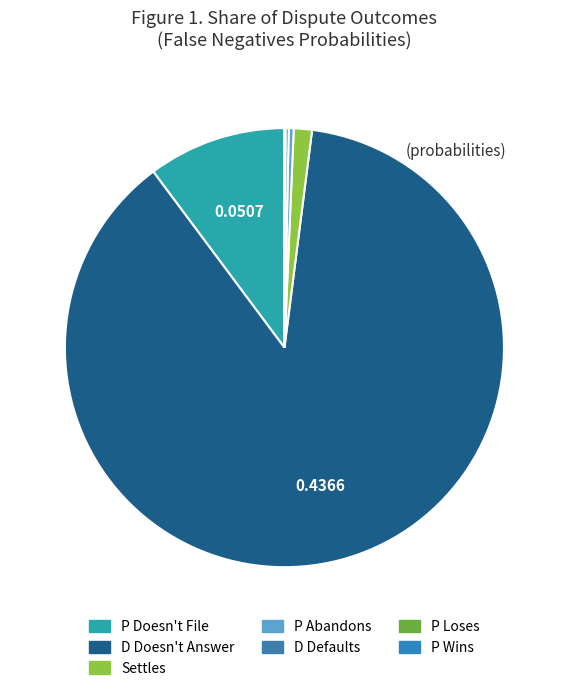

To the nearest percent, what is the difference between the largest and smallest slice percentages?

88%